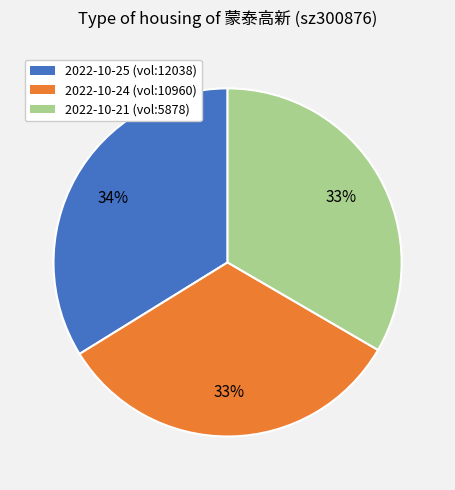

Is there any slice that represents more than half of the pie?

No